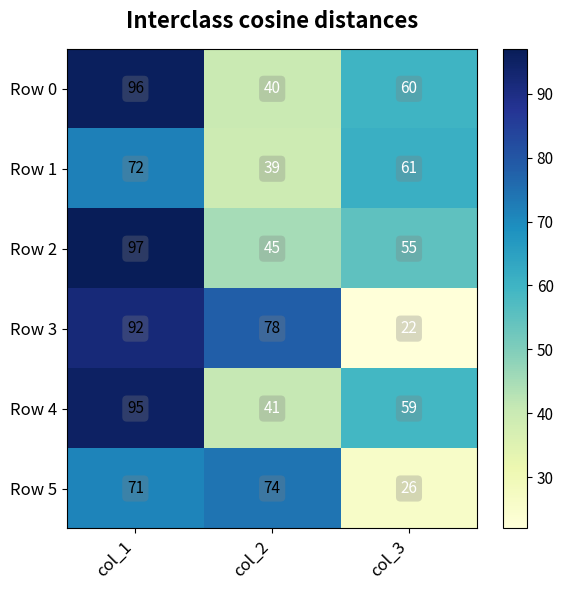

Reading left to right, transcribe all the data shown in this chart.

Row 0: col_1=96	col_2=40	col_3=60
Row 1: col_1=72	col_2=39	col_3=61
Row 2: col_1=97	col_2=45	col_3=55
Row 3: col_1=92	col_2=78	col_3=22
Row 4: col_1=95	col_2=41	col_3=59
Row 5: col_1=71	col_2=74	col_3=26